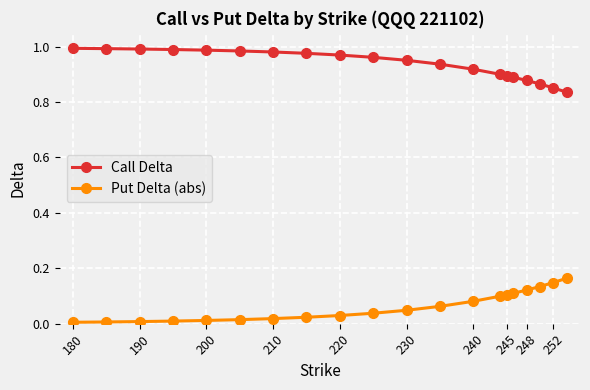

Which series has the largest total across all categories?

Call Delta